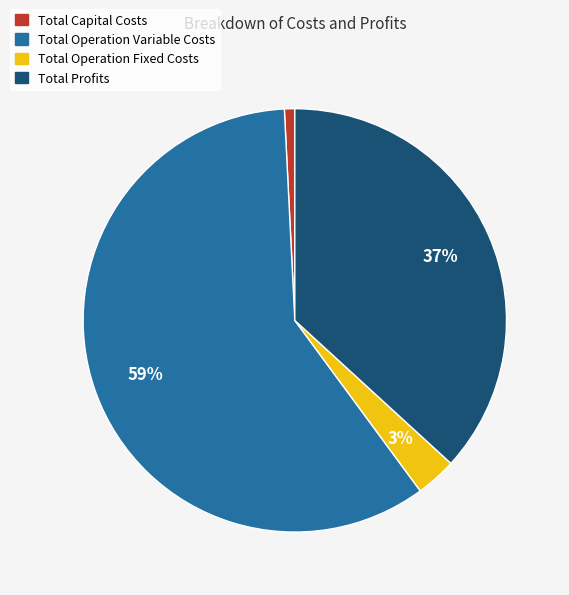

How many slices are in this pie chart?

4